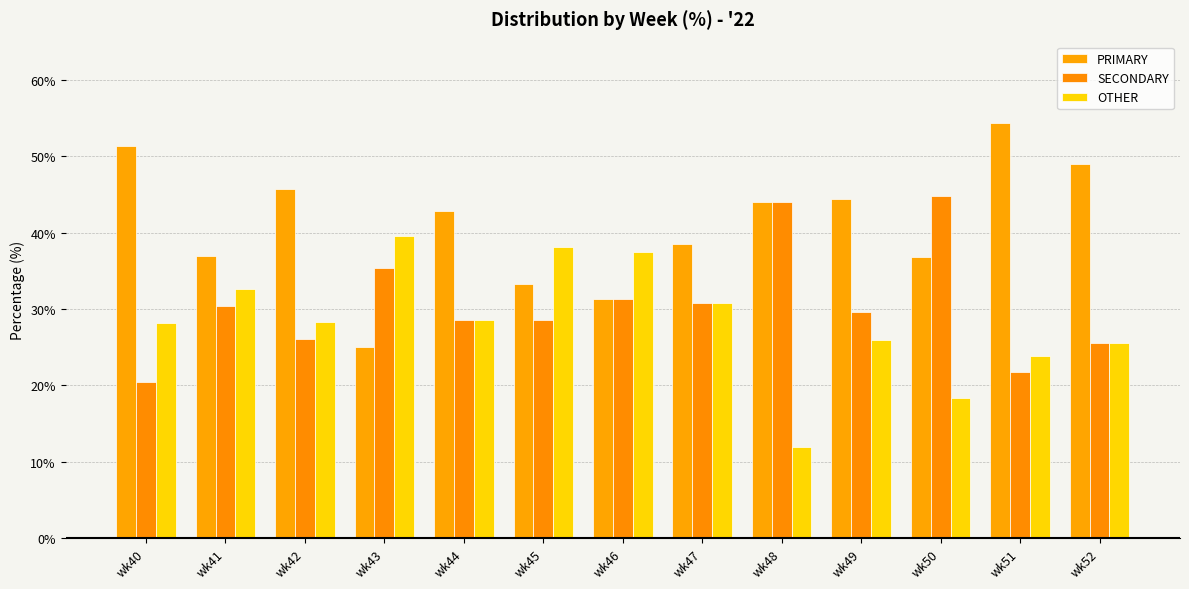

What is the average value of the OTHER series?

28.4